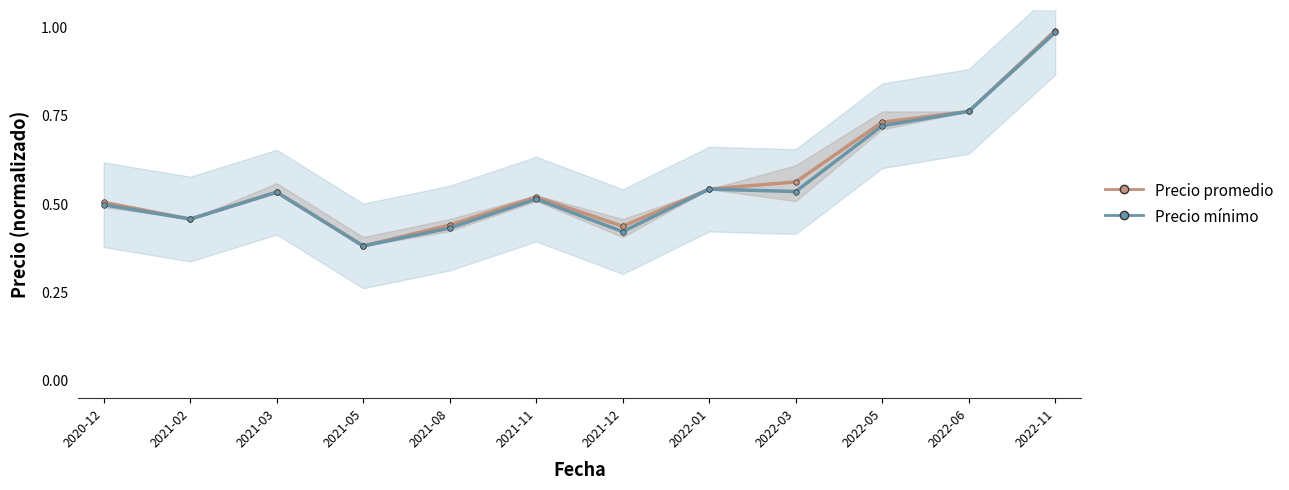

Reading left to right, list all the values displayed in this chart.

Precio promedio ponderado: 2020-12=0.5	2021-02=0.5	2021-03=0.5	2021-05=0.4	2021-08=0.4	2021-11=0.5	2021-12=0.4	2022-01=0.5	2022-03=0.6	2022-05=0.7	2022-06=0.8	2022-11=1.0
Precio mínimo: 2020-12=0.5	2021-02=0.5	2021-03=0.5	2021-05=0.4	2021-08=0.4	2021-11=0.5	2021-12=0.4	2022-01=0.5	2022-03=0.5	2022-05=0.7	2022-06=0.8	2022-11=1.0